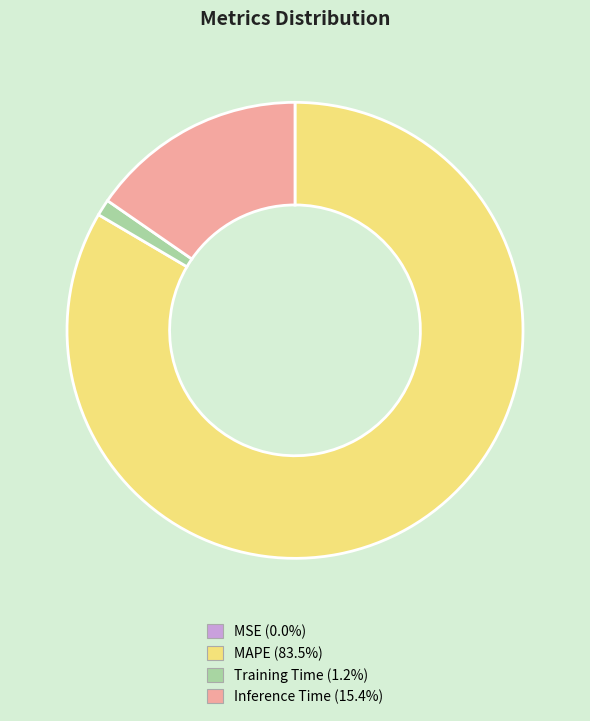

Does Training Time account for over 50% of the chart?

No